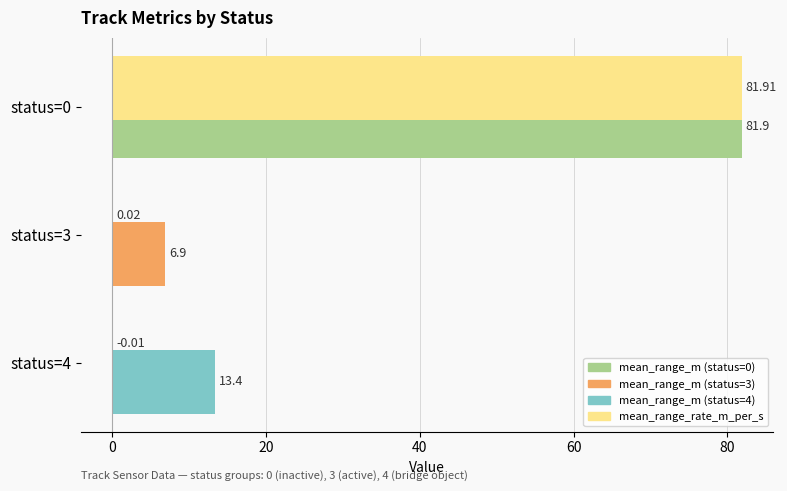

What is the total value across all series at status=0?

163.8